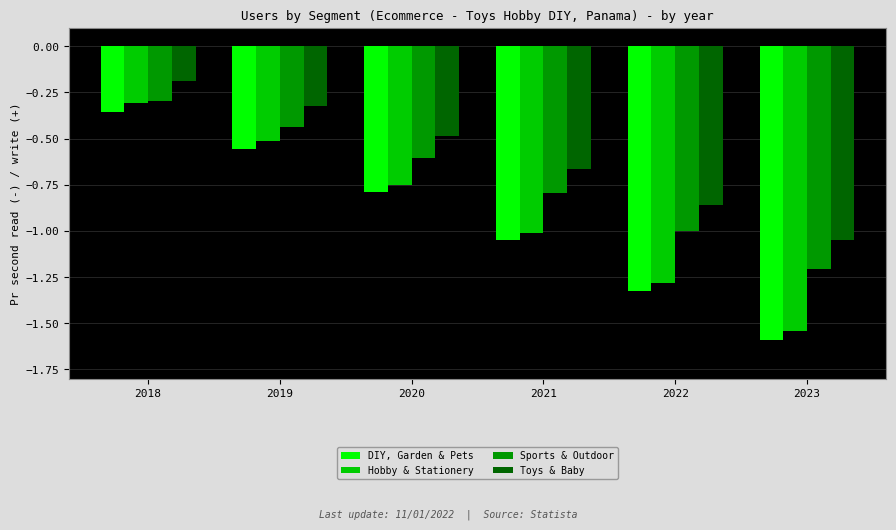

Where is Sports & Outdoor nearest to the value 0?

2018